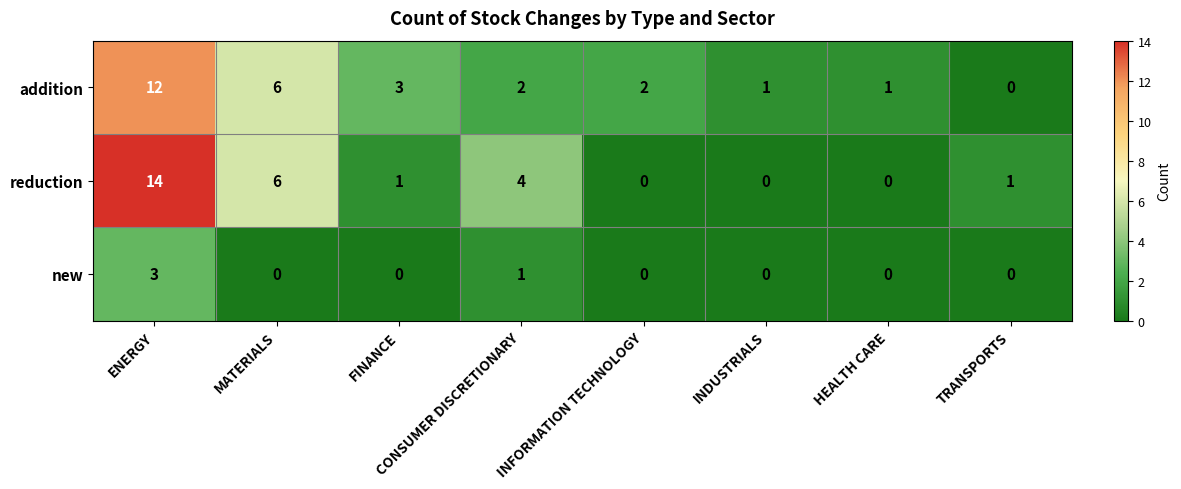

What is the spread (max minus min) of values at MATERIALS?

6